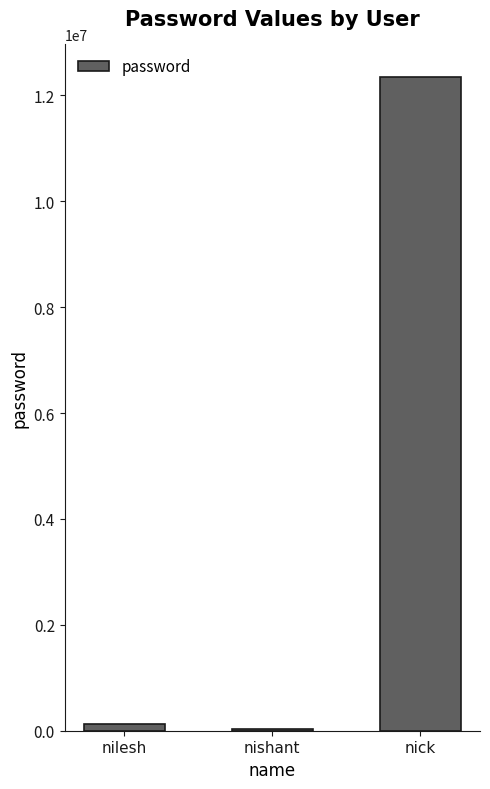

Count the number of categories in the chart.

3